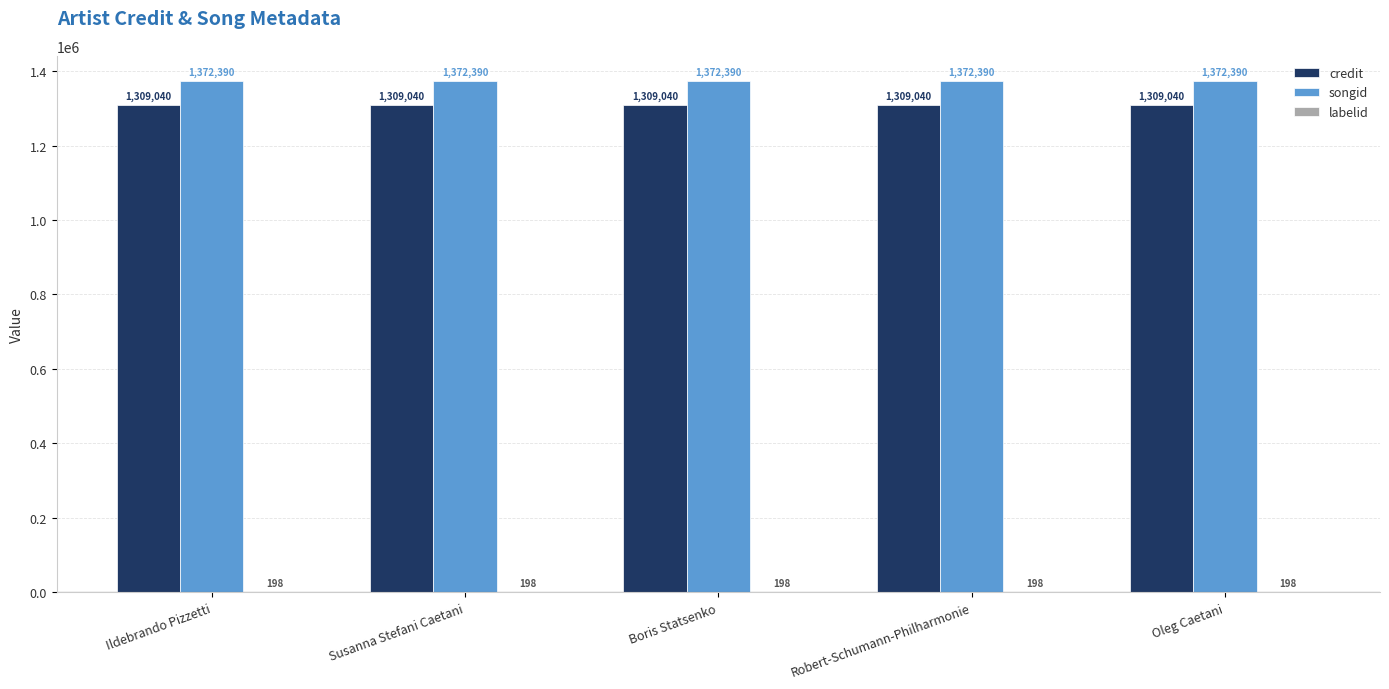

What is the approximate value of songid at Ildebrando Pizzetti?

1372390